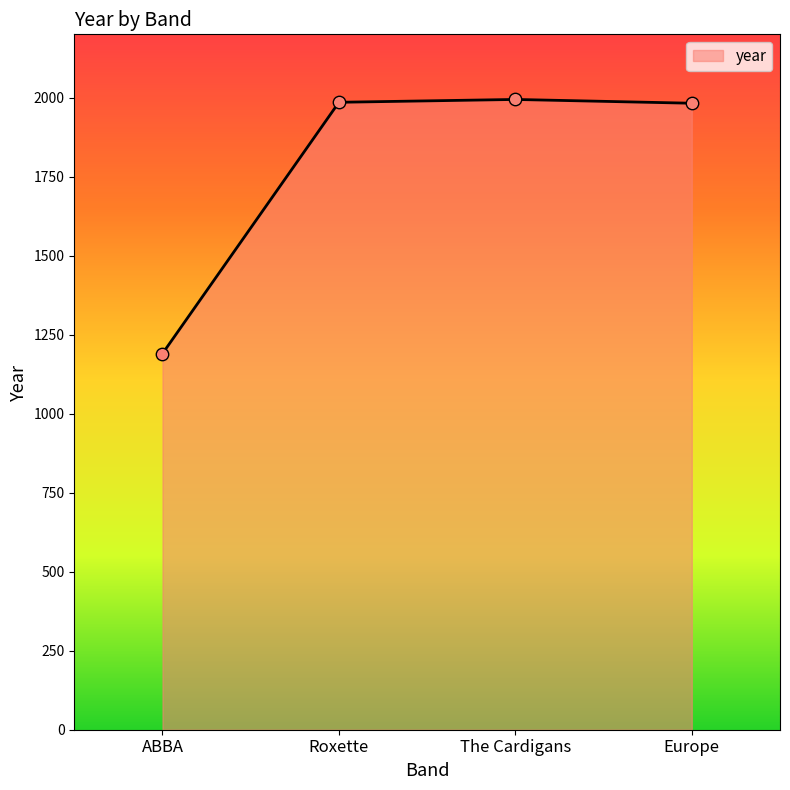

What is the change in value from Roxette to Europe?

-3